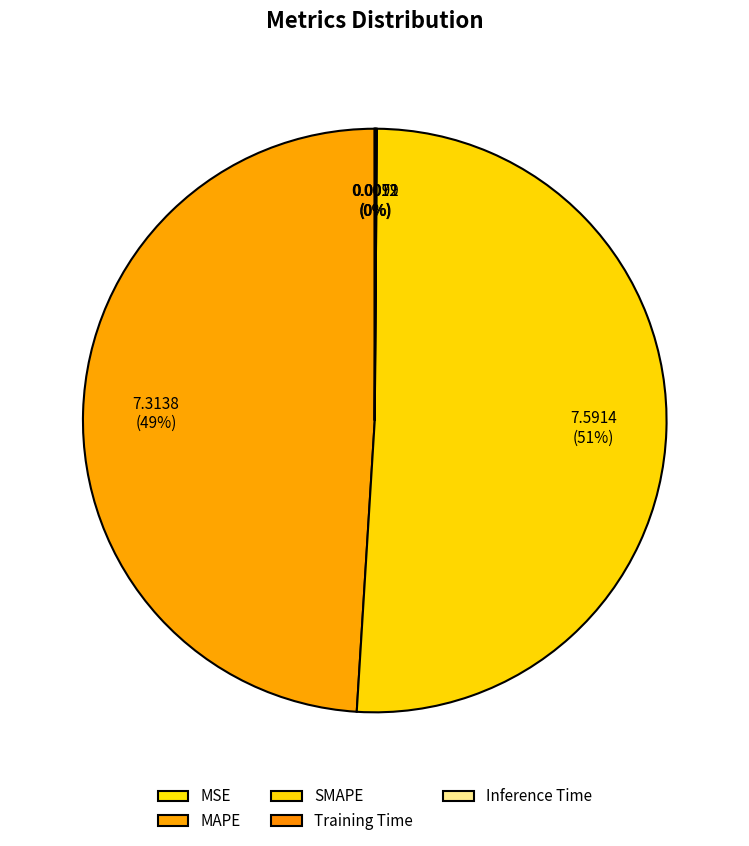

How many segments does this pie chart have?

5